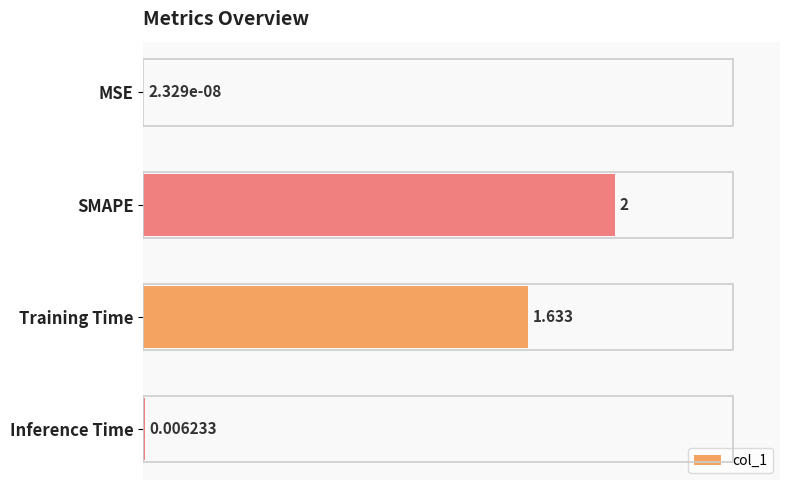

Which has a higher value, MSE or Inference Time?

Inference Time